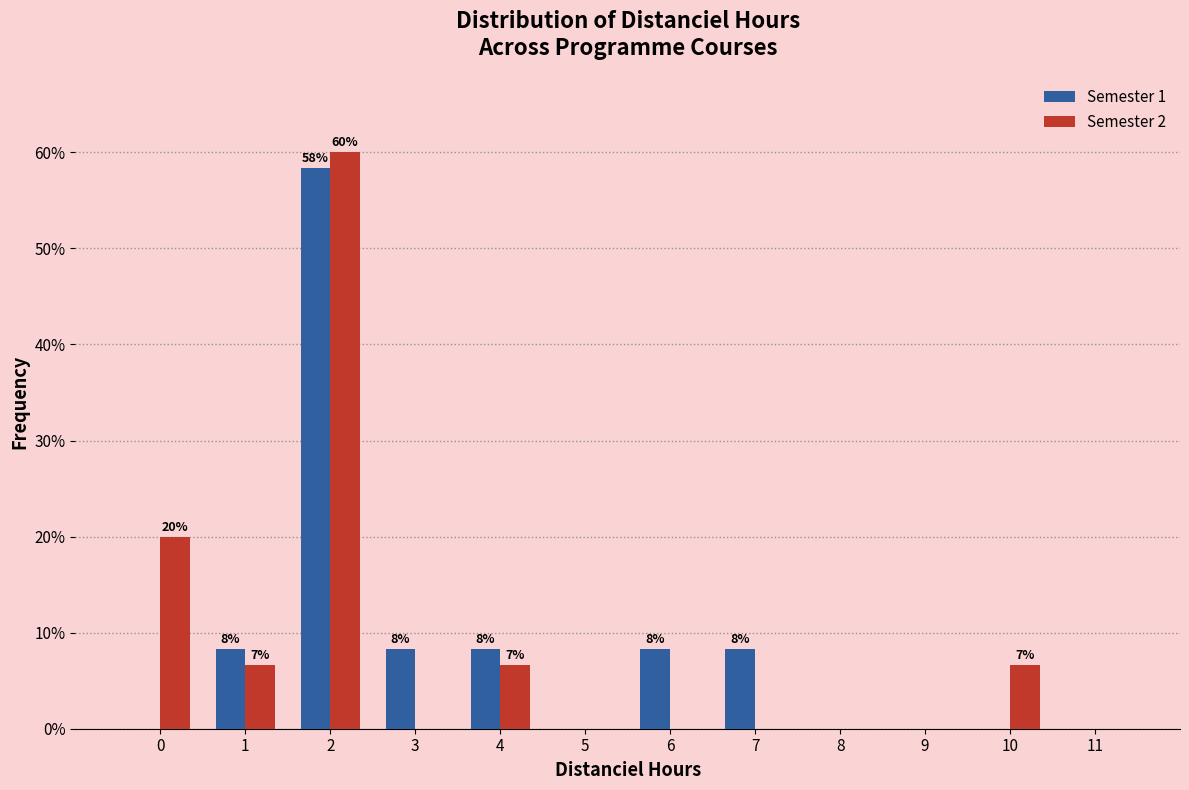

Reading left to right, list all the values displayed in this chart.

Semester 1: 0=0.0	1=8.3	2=58.3	3=8.3	4=8.3	5=0.0	6=8.3	7=8.3	8=0.0	9=0.0	10=0.0	11=0.0
Semester 2: 0=20.0	1=6.7	2=60.0	3=0.0	4=6.7	5=0.0	6=0.0	7=0.0	8=0.0	9=0.0	10=6.7	11=0.0